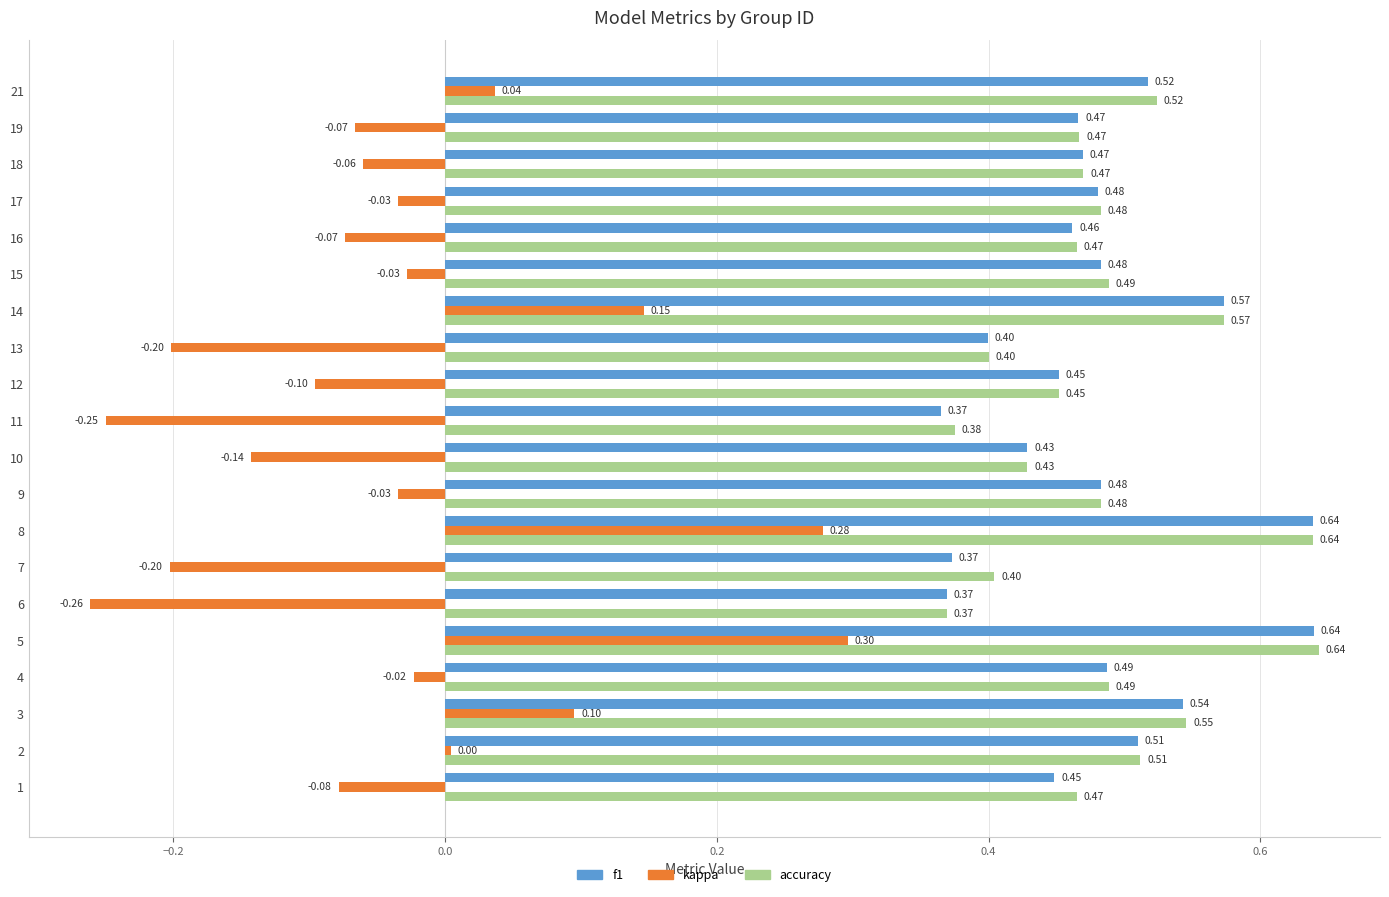

Between 16 and 21, which series saw the biggest shift?

kappa